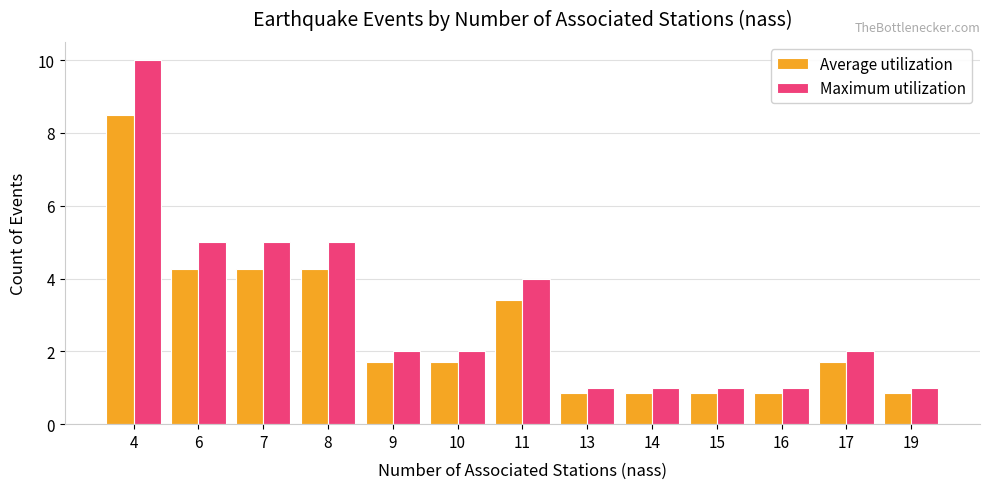

Which series has the largest total across all categories?

Maximum utilization